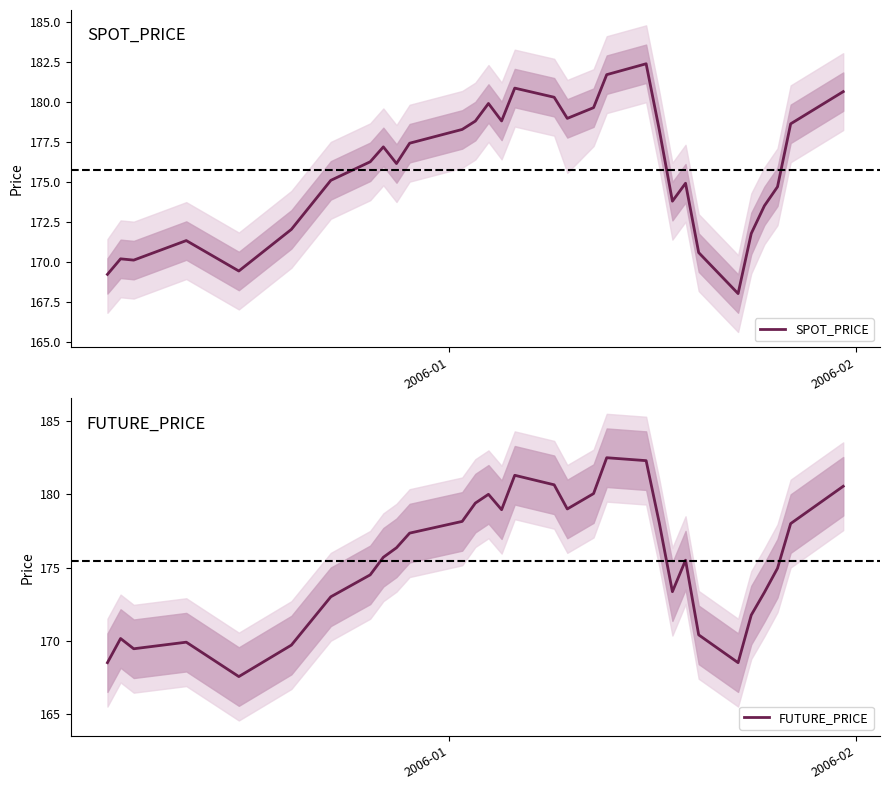

How many interior local peaks does the SPOT_PRICE series have?

7